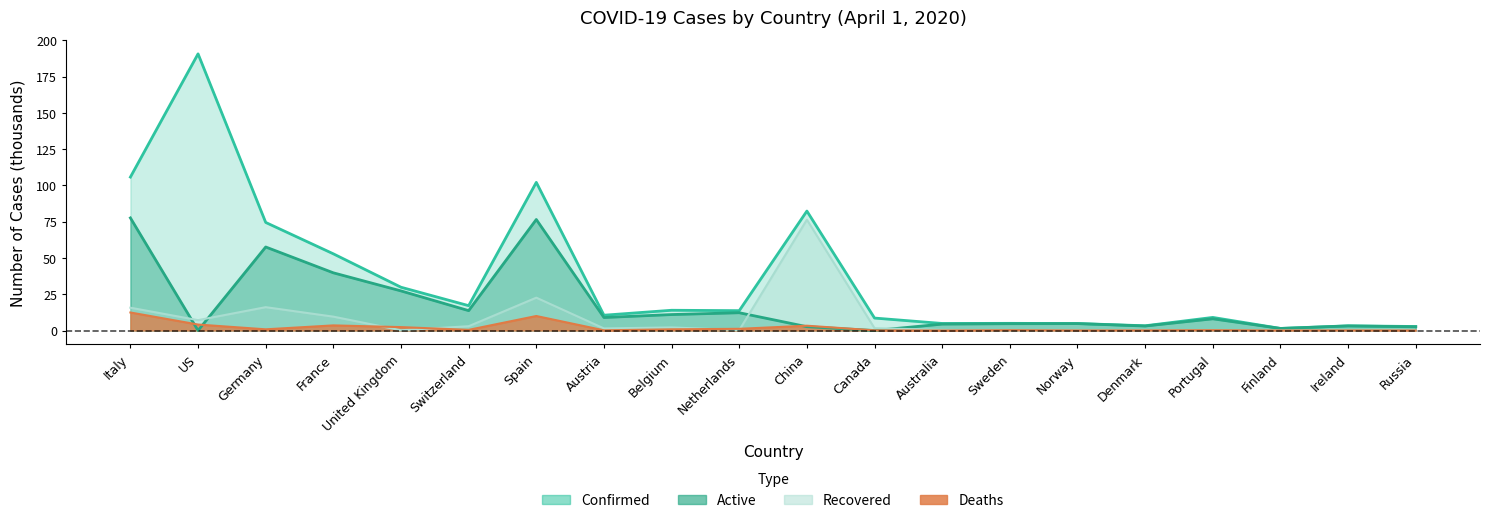

Which series ends up on top after the final intersection of Active and Recovered?

Active